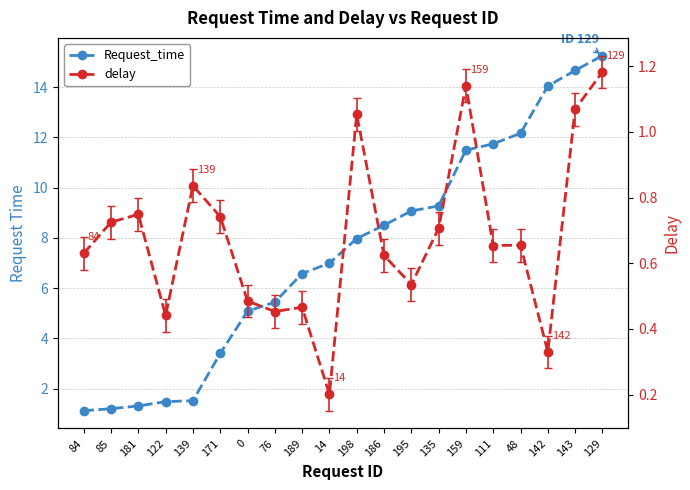

Is the value of Request_time at 195 greater than the value of delay at 143?

Yes